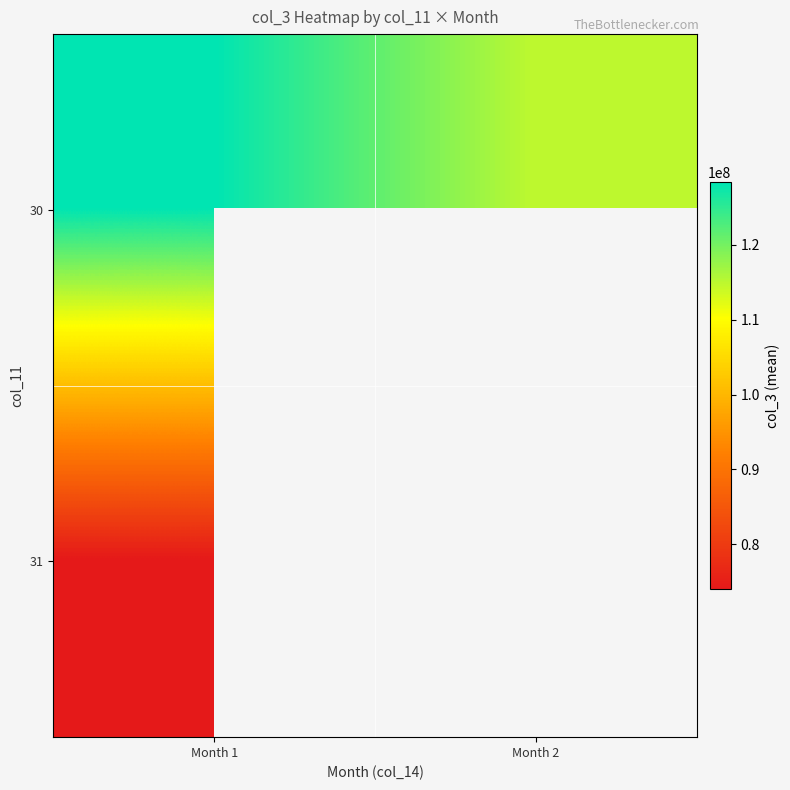

Rank the categories by 31 value from highest to lowest.

Month 1, Month 2